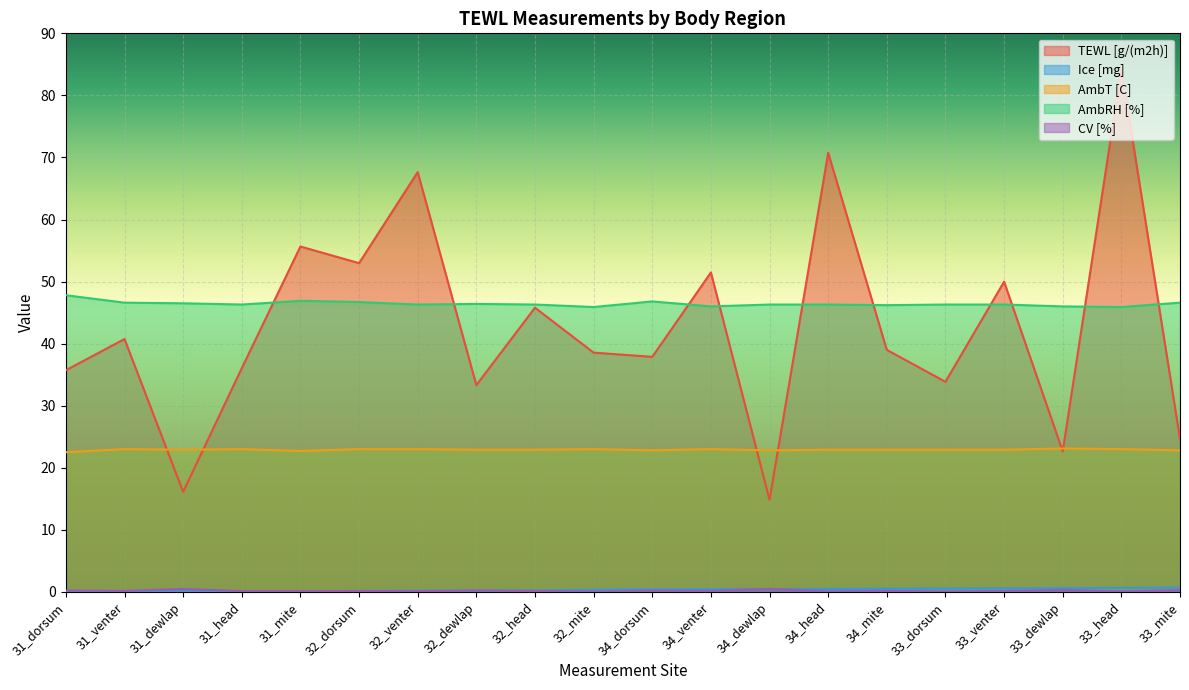

At which label does TEWL [g/(m2h)] reach its minimum?

34_dewlap